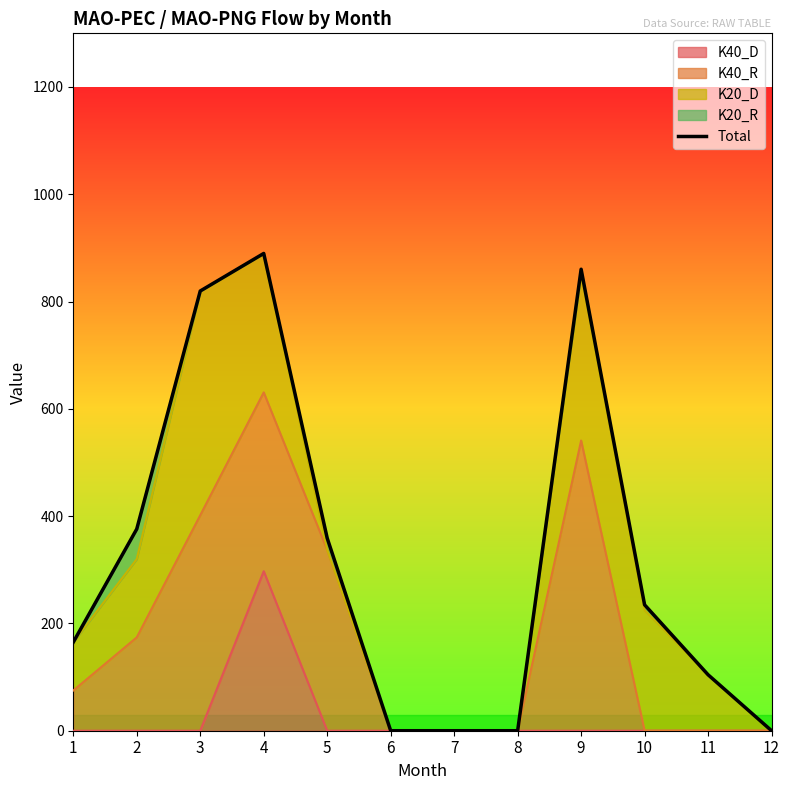

Reading left to right, list all the values displayed in this chart.

165.0	376.0	819.7	889.7	359.0	0.0	0.0	0.0	860.3	234.7	104.3	0.0